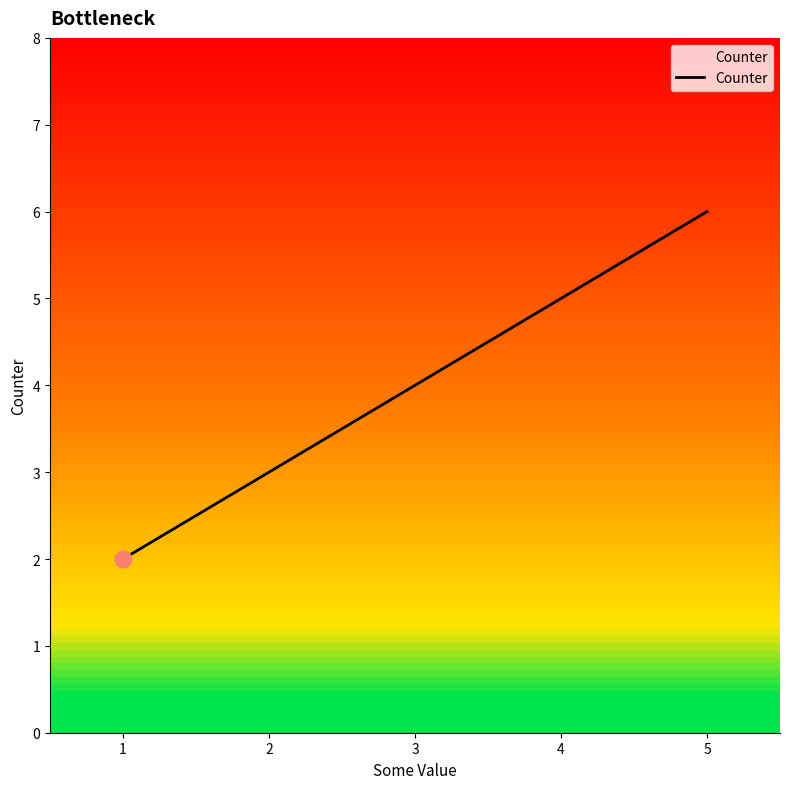

What is the greatest value displayed?

6